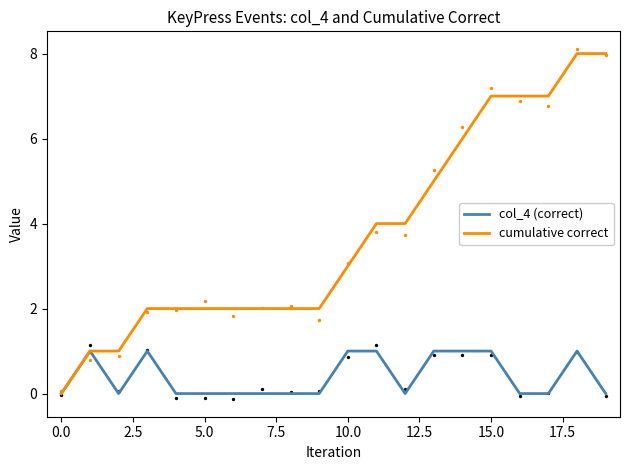

What are all the series names shown in the legend?

col_4 (correct), cumulative correct